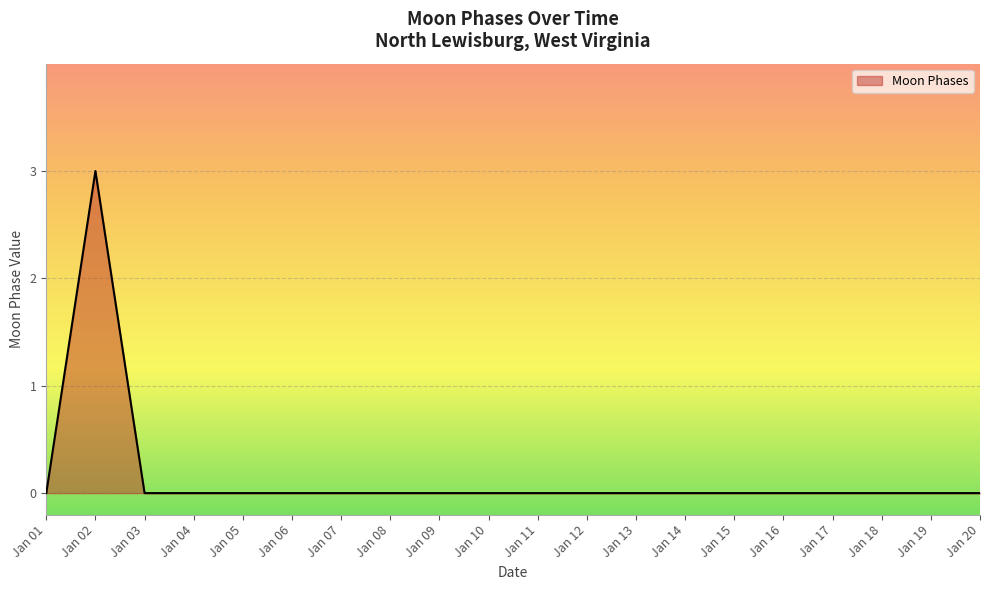

At which category does the data reach its first local peak?

Jan 02